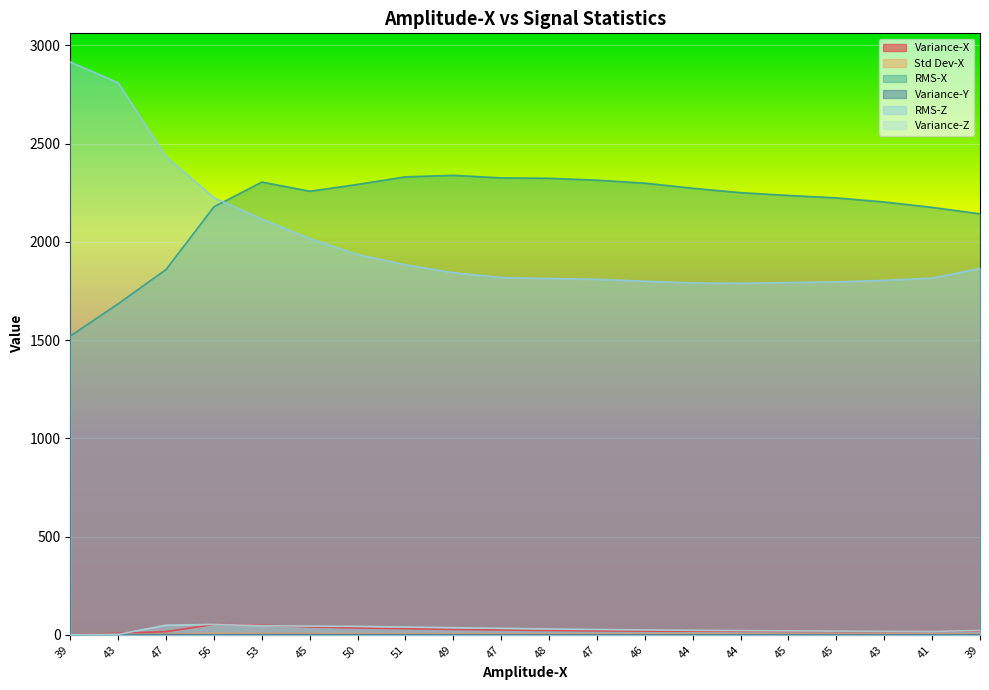

Which series ends up on top after the final intersection of Std Dev-X and Variance-Z?

Variance-Z